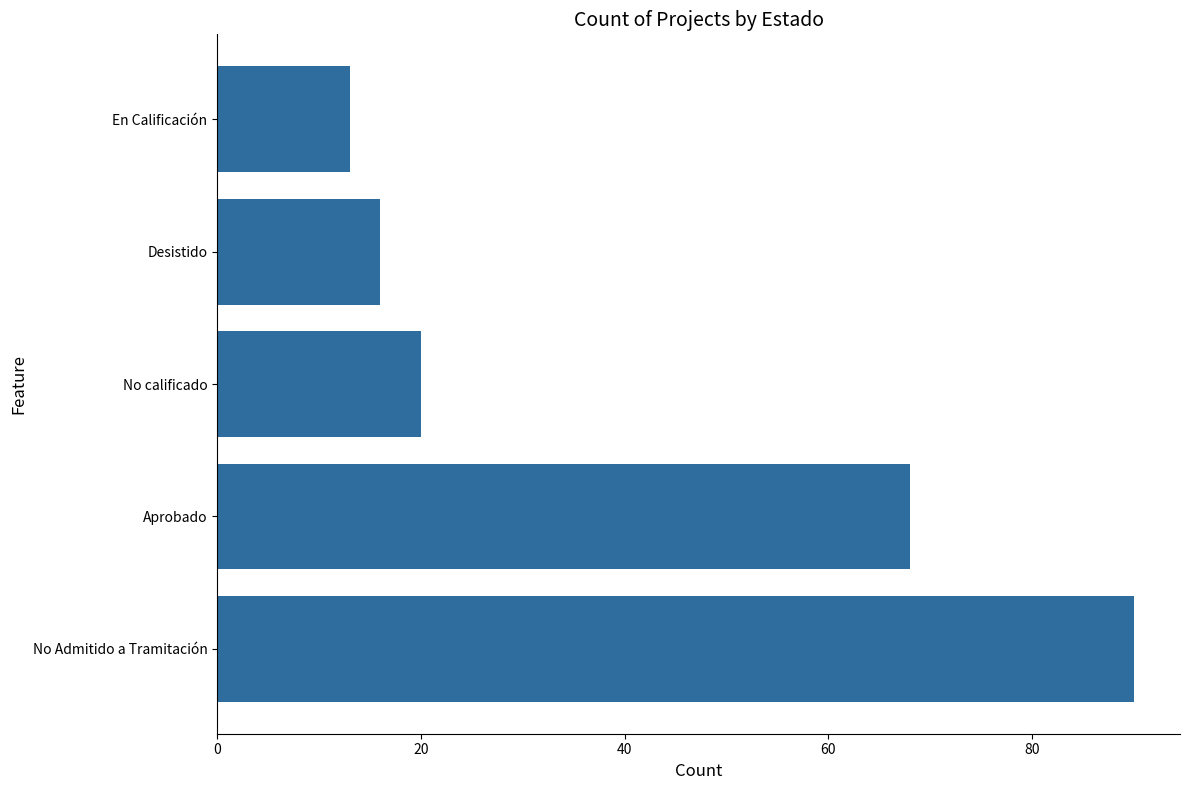

What is the difference between the maximum and second lowest values?

74